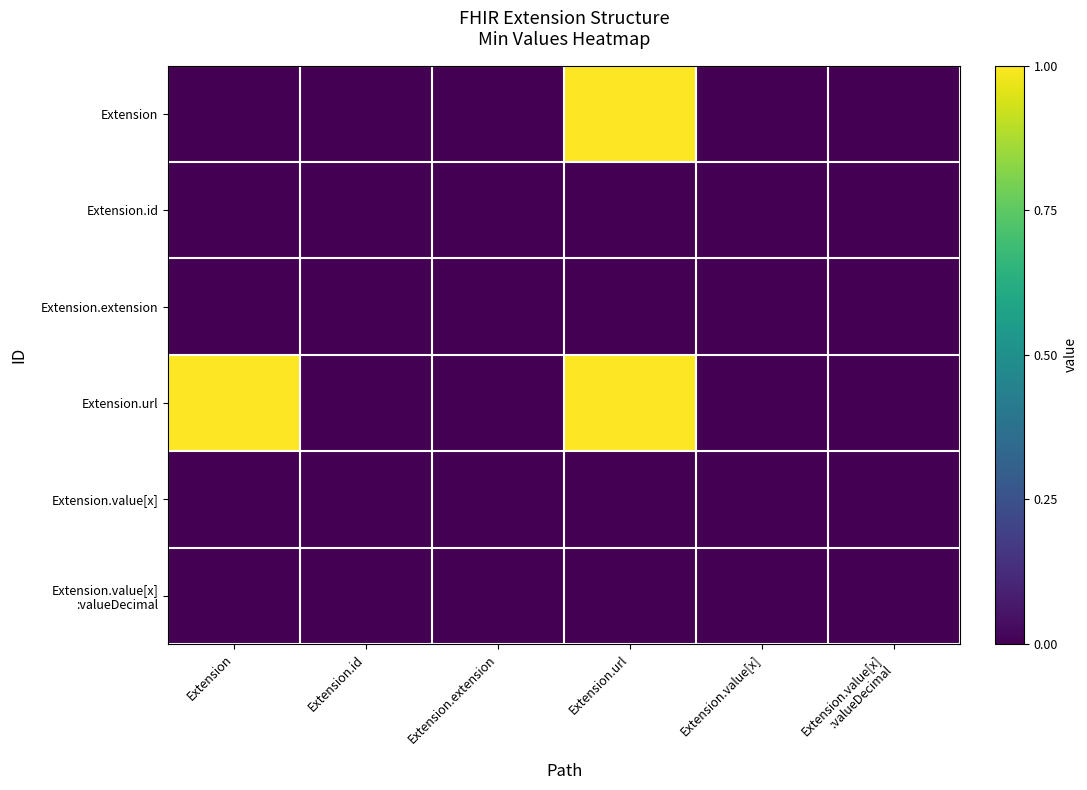

Which has a higher value, Extension.id or Extension?

Extension.id